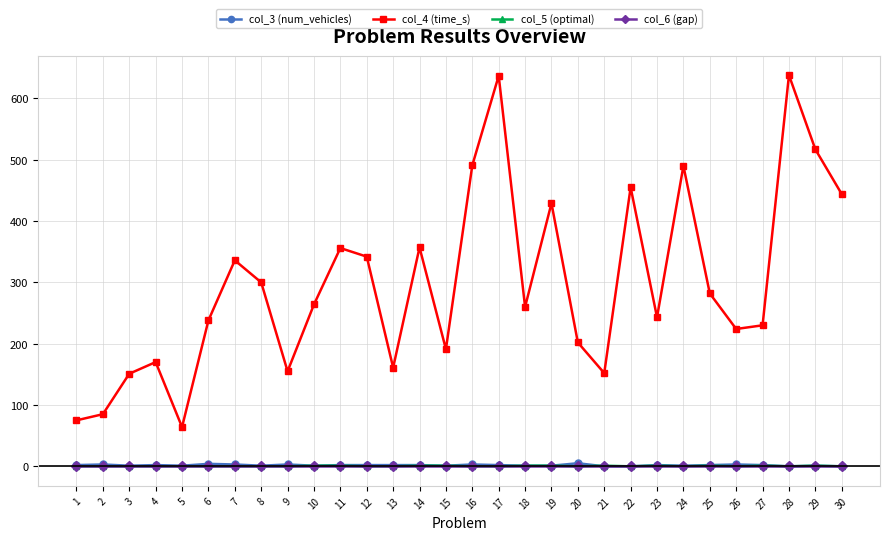

Which series has the largest range (max minus min)?

col_4 (time_s)